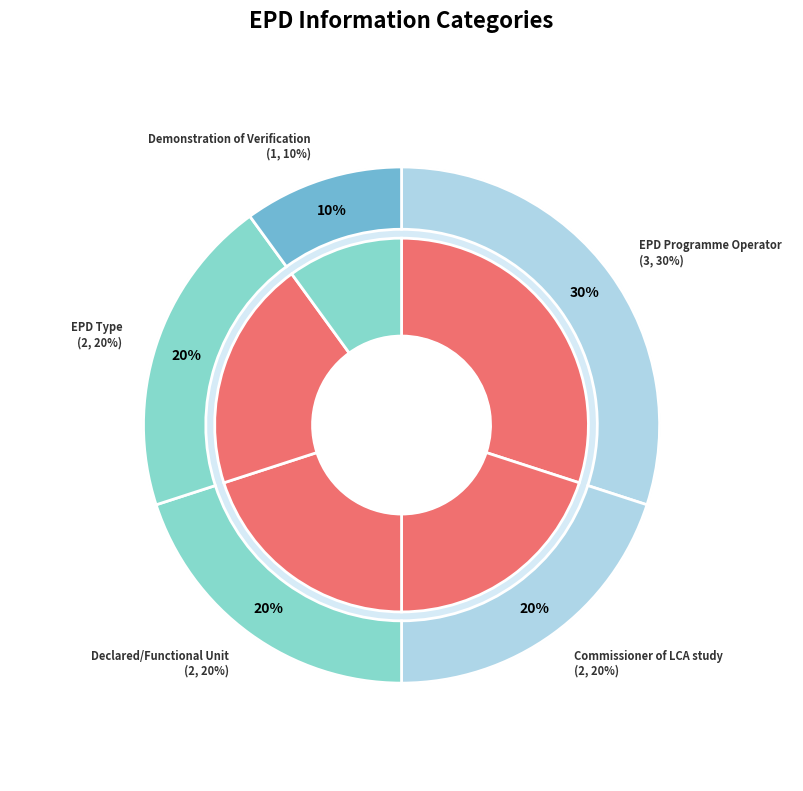

What portion of the pie excludes EPD Type?

80.0%